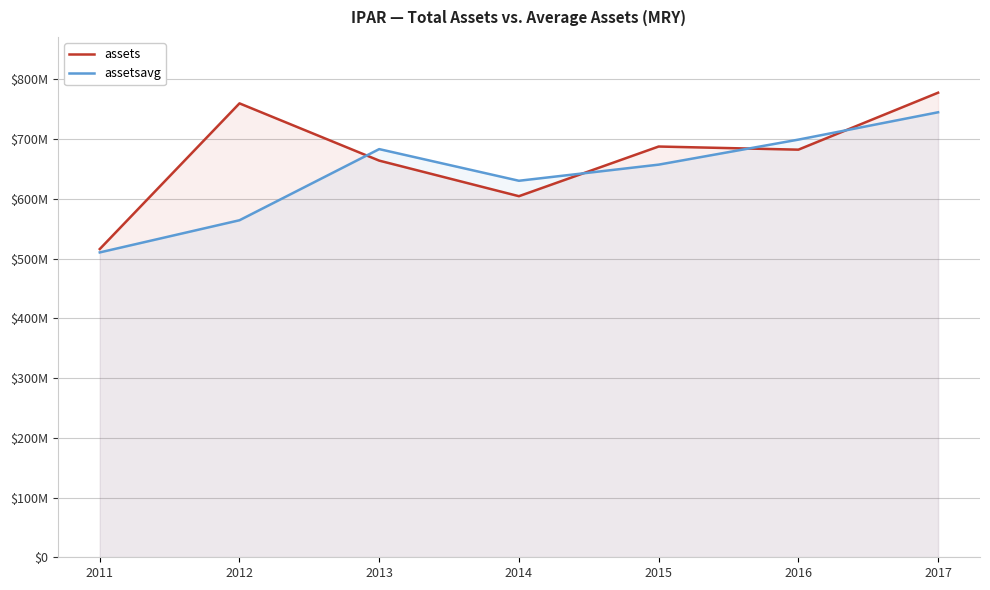

How many lines are shown in the chart?

2